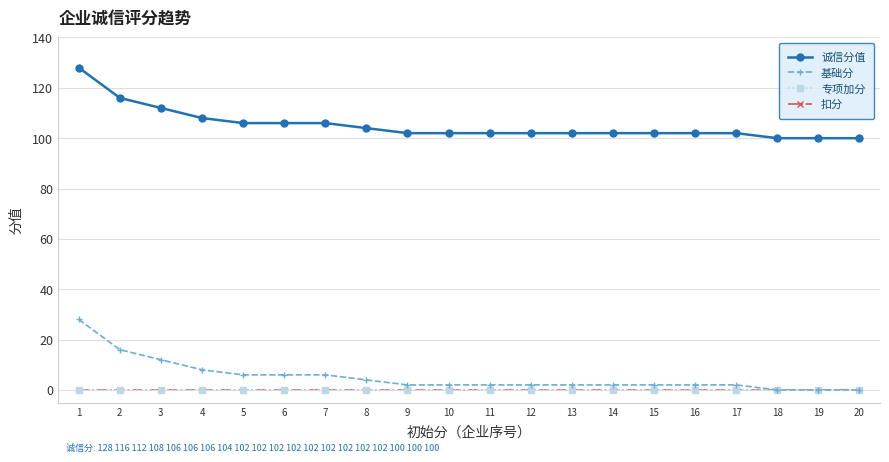

Is this an area chart (filled region under the line)?

No